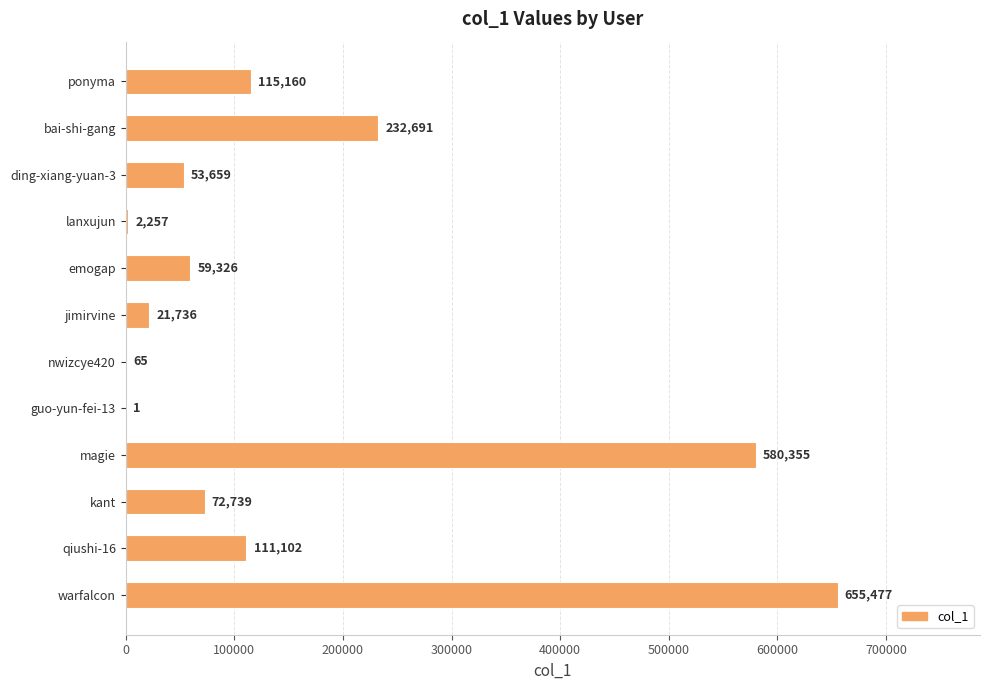

At which category does the chart reach its peak across all series?

warfalcon